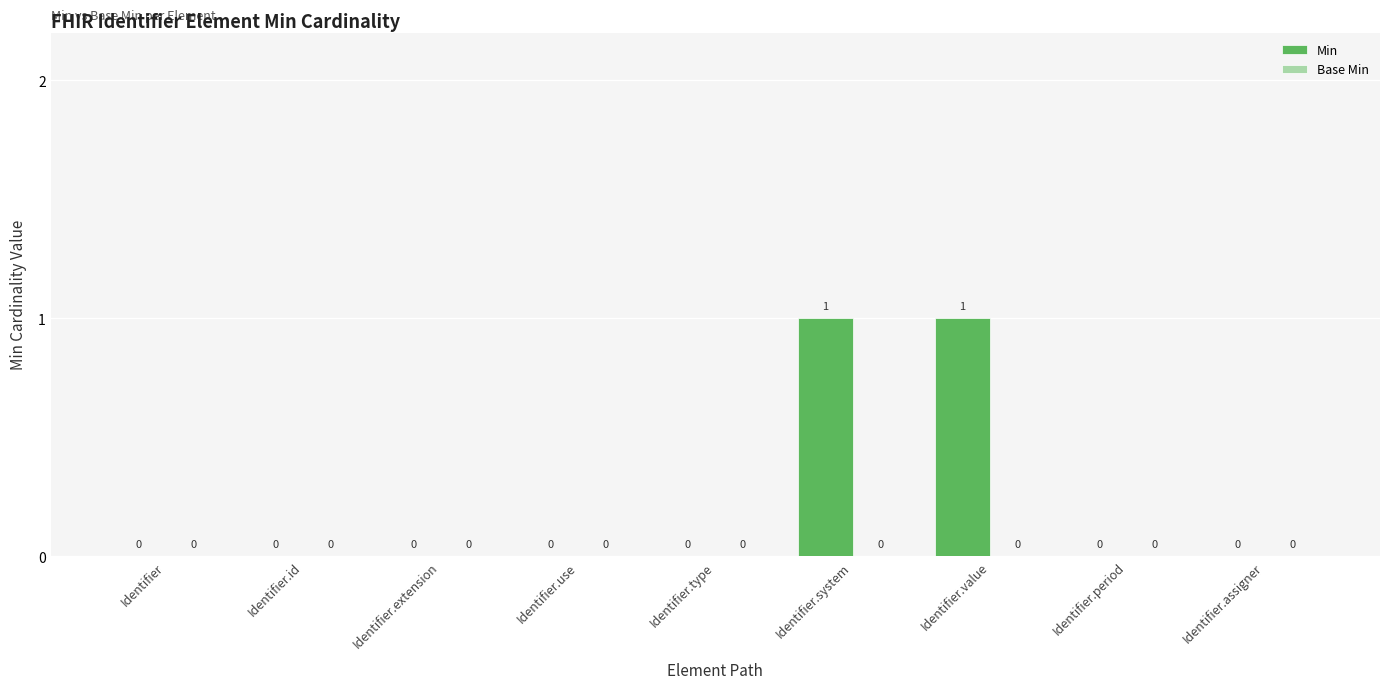

How many values are between 0 and 1?

9